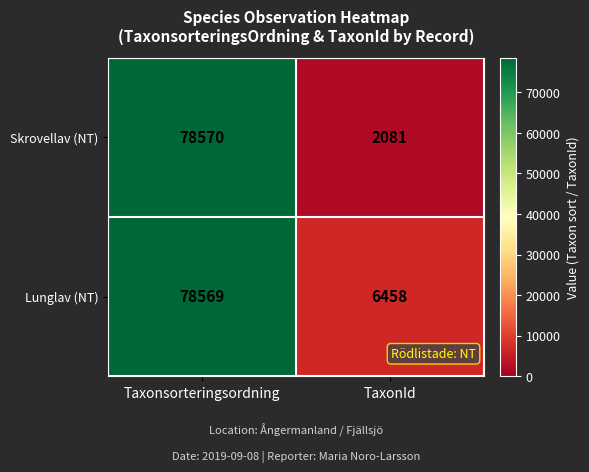

The value of Skrovellav (NT) at Taxonsorteringsordning is 78570. True or false?

True